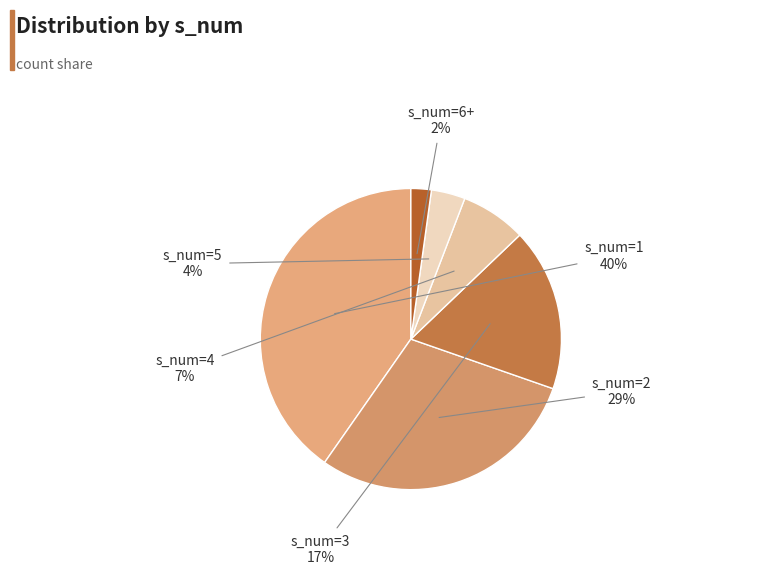

How many slices are in this pie chart?

6